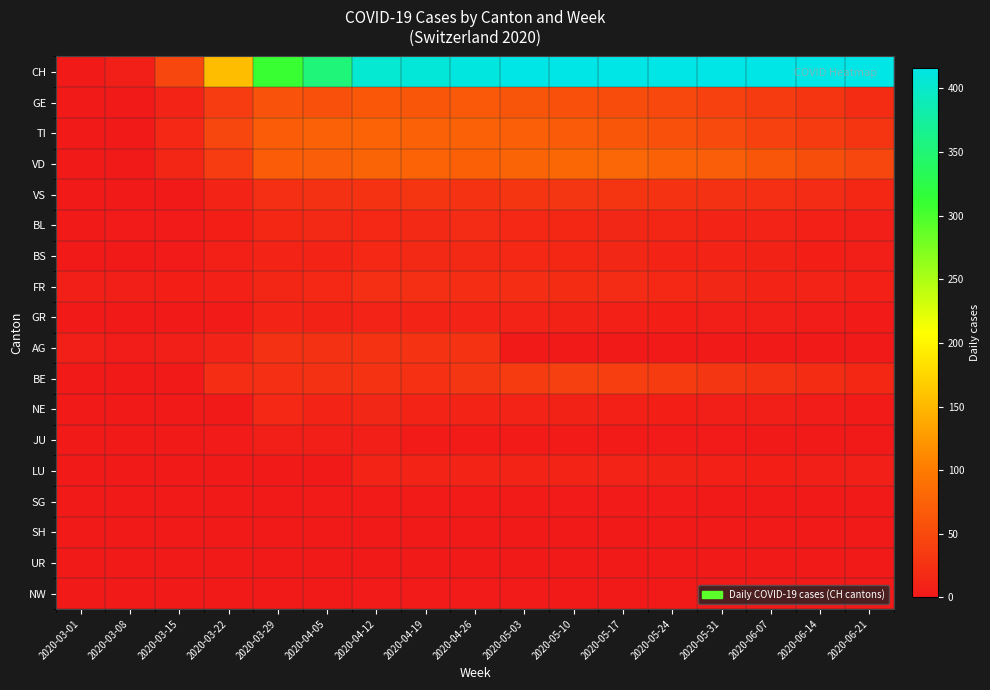

Between 2020-04-05 and 2020-06-07, which is larger?

2020-06-07